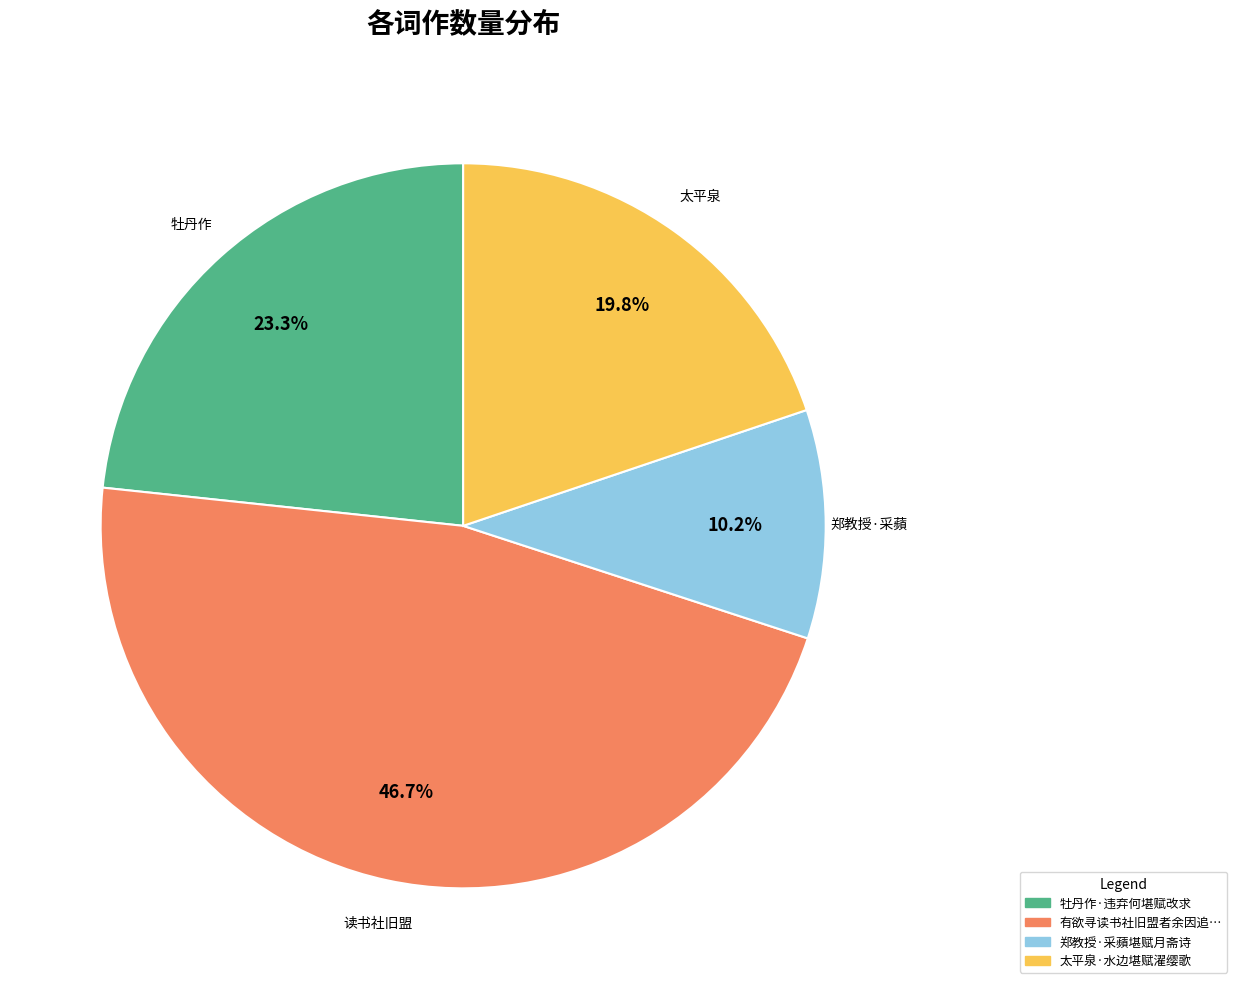

Does any single category account for the majority?

No